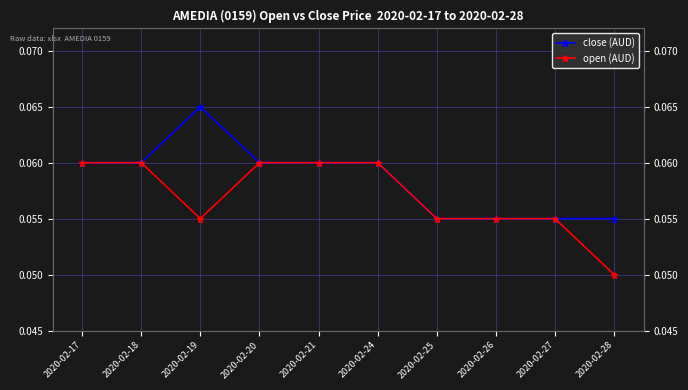

True or false: close (AUD) and open (AUD) cross at least once.

False